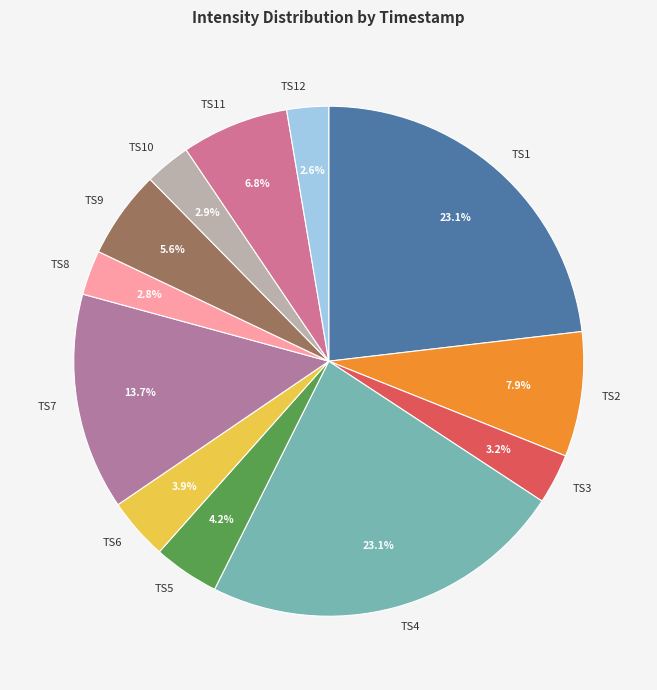

How many slices are in this pie chart?

12